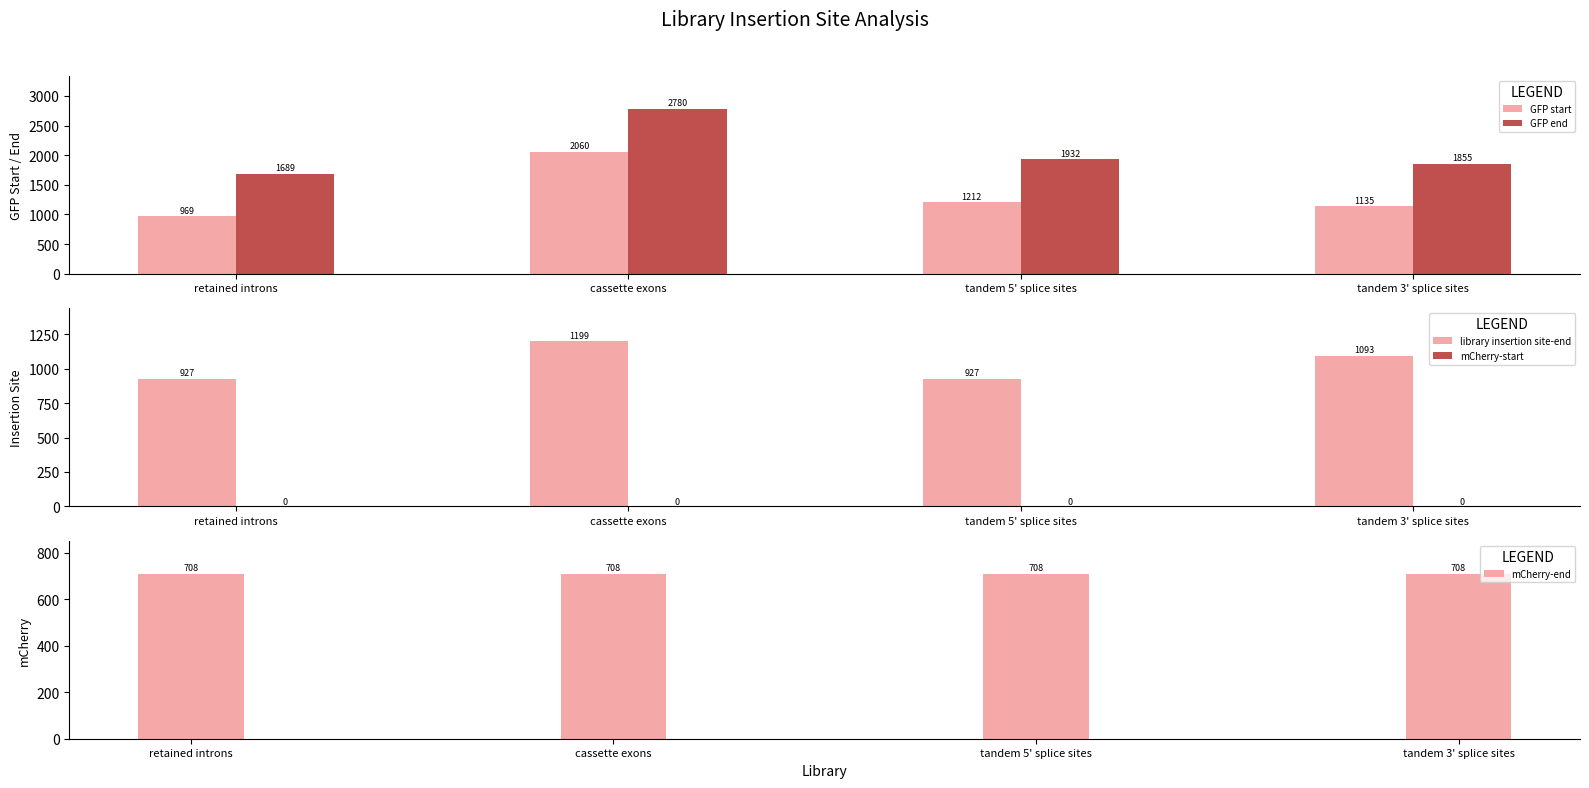

Which label corresponds to the largest value in the chart?

cassette exons